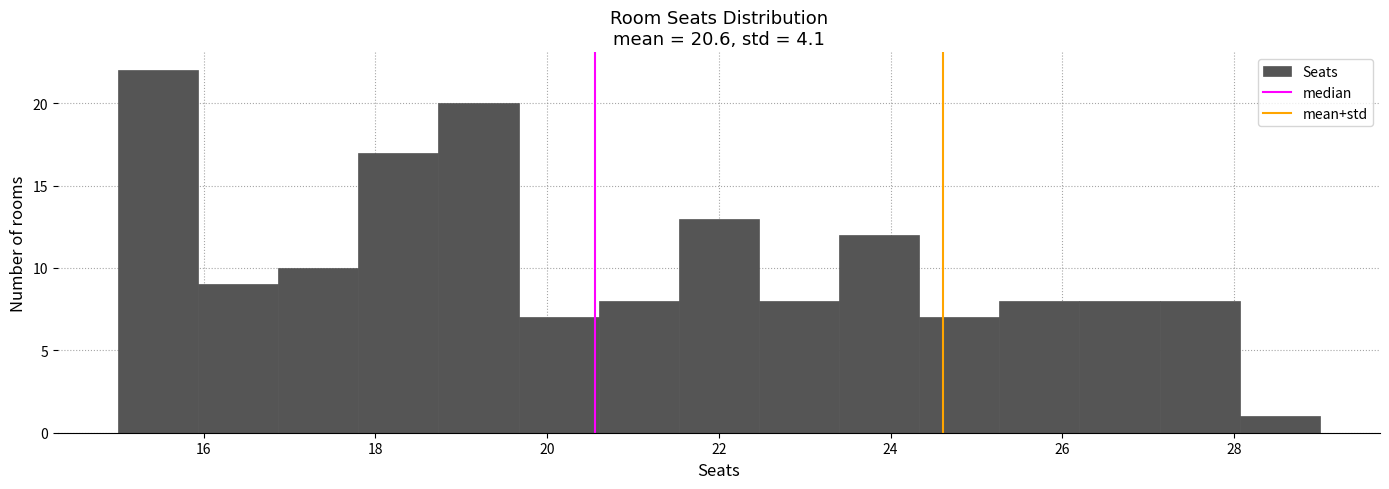

Reading left to right, transcribe this chart: for each bar, give the range it covers on the x-axis and its height. Neither the bar edges nor the heights are printed on the chart, so give them approximately, as read against the axes.

15.0 to 16.0: 22
16.0 to 16.8: 9
16.8 to 17.8: 10
17.8 to 18.8: 17
18.8 to 19.6: 20
19.6 to 20.6: 7
20.6 to 21.6: 8
21.6 to 22.4: 13
22.4 to 23.4: 8
23.4 to 24.4: 12
24.4 to 25.2: 7
25.2 to 26.2: 8
26.2 to 27.2: 8
27.2 to 28.0: 8
28.0 to 29.0: 1